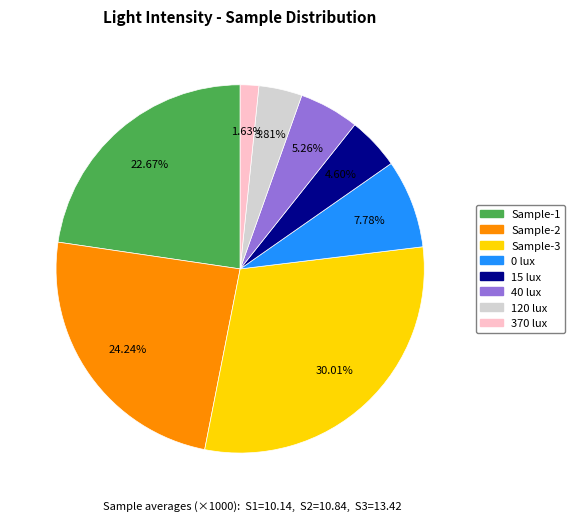

Do Sample-2 and 120 lux together represent more than half of the pie?

No